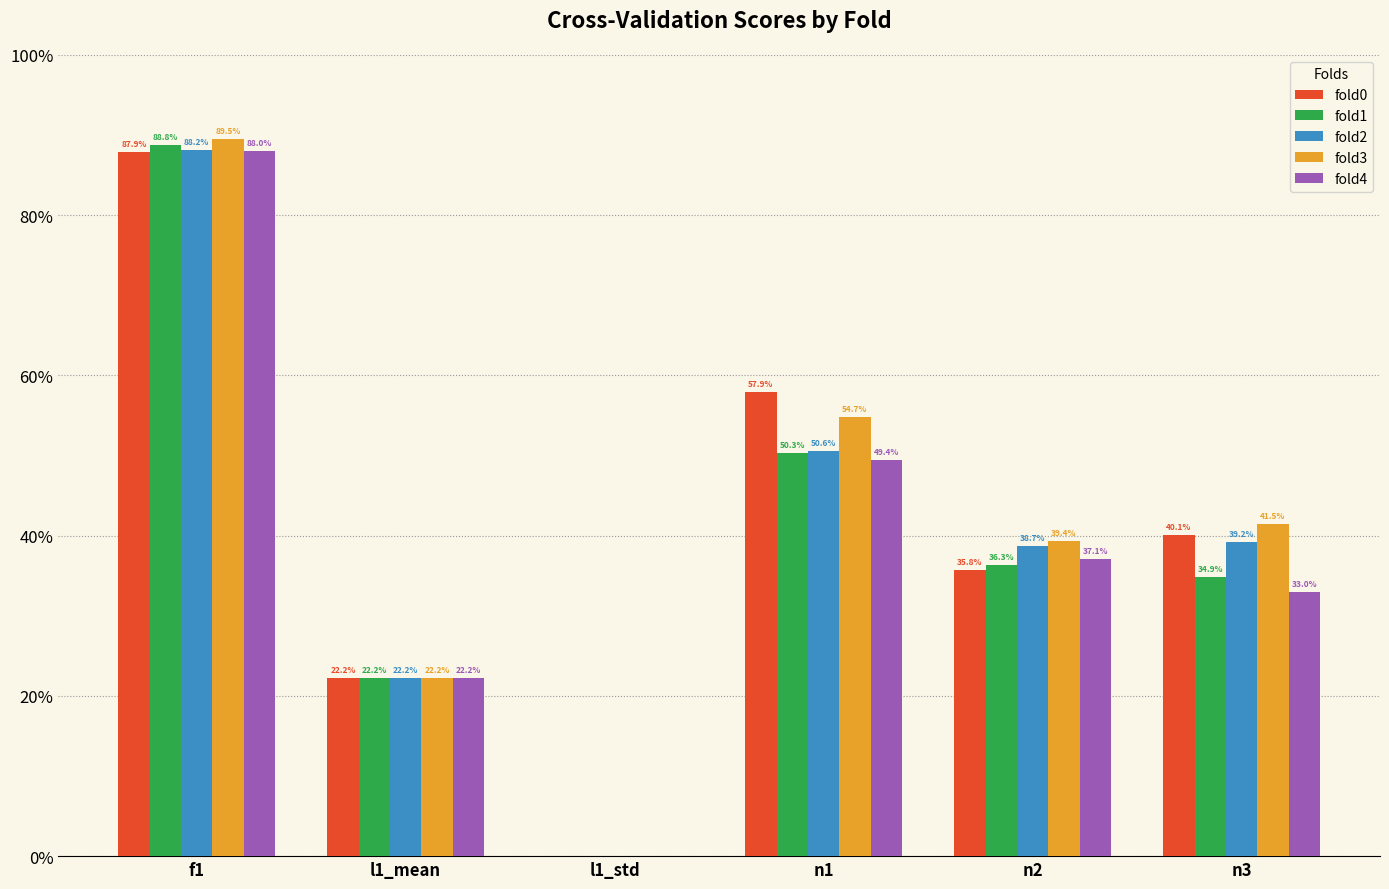

What are all the series names shown in the legend?

fold0, fold1, fold2, fold3, fold4